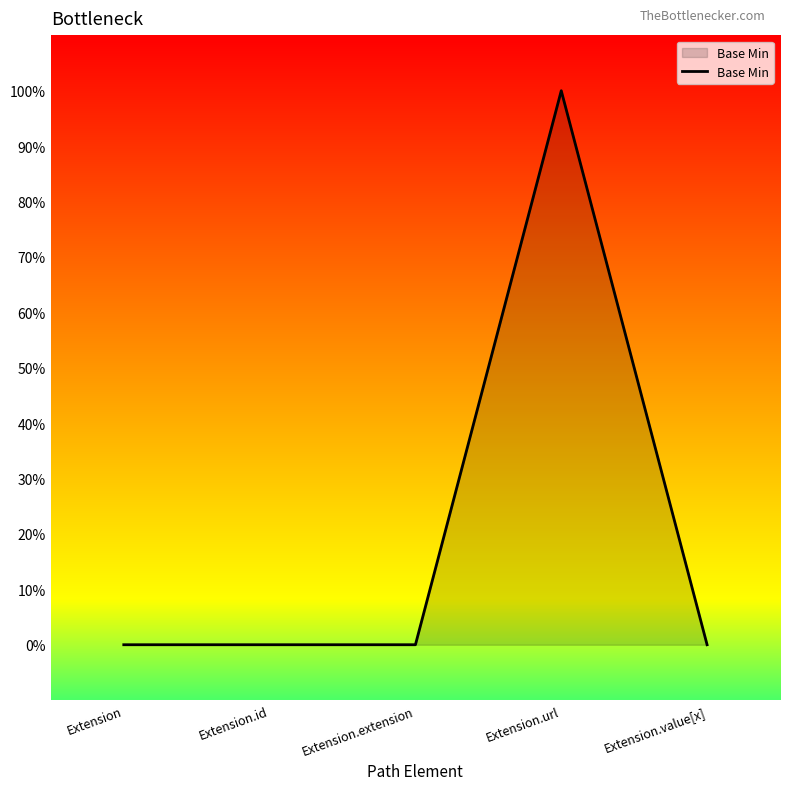

Rank the categories by value from highest to lowest.

Extension.url, Extension, Extension.id, Extension.extension, Extension.value[x]